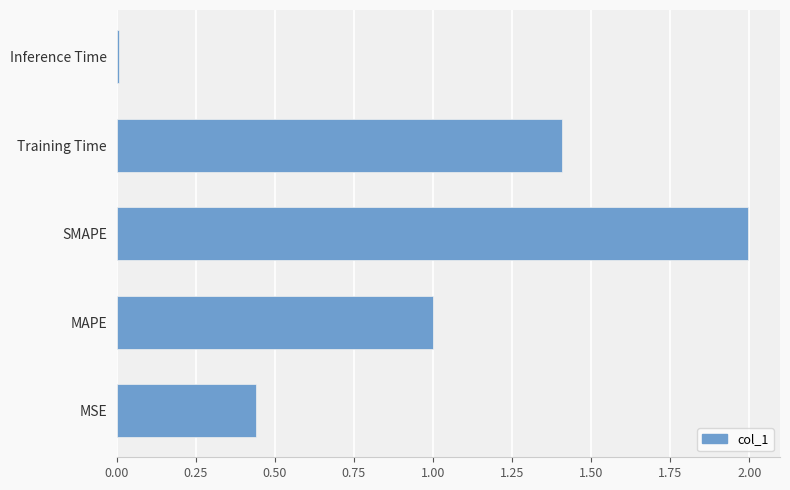

Rank the categories by value from highest to lowest.

SMAPE, Training Time, MAPE, MSE, Inference Time